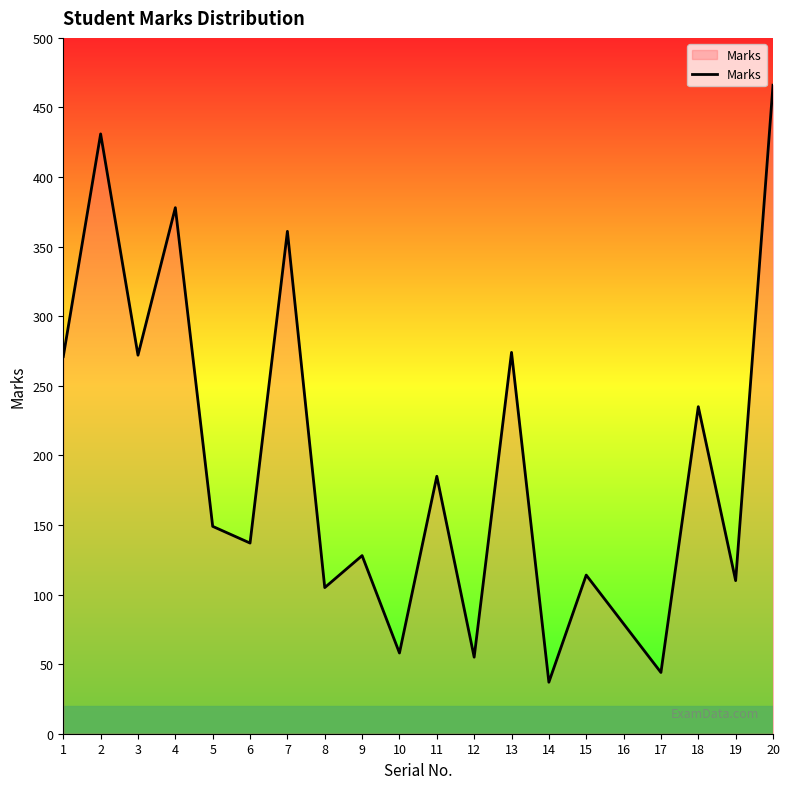

The value at 13 is 126. True or false?

False